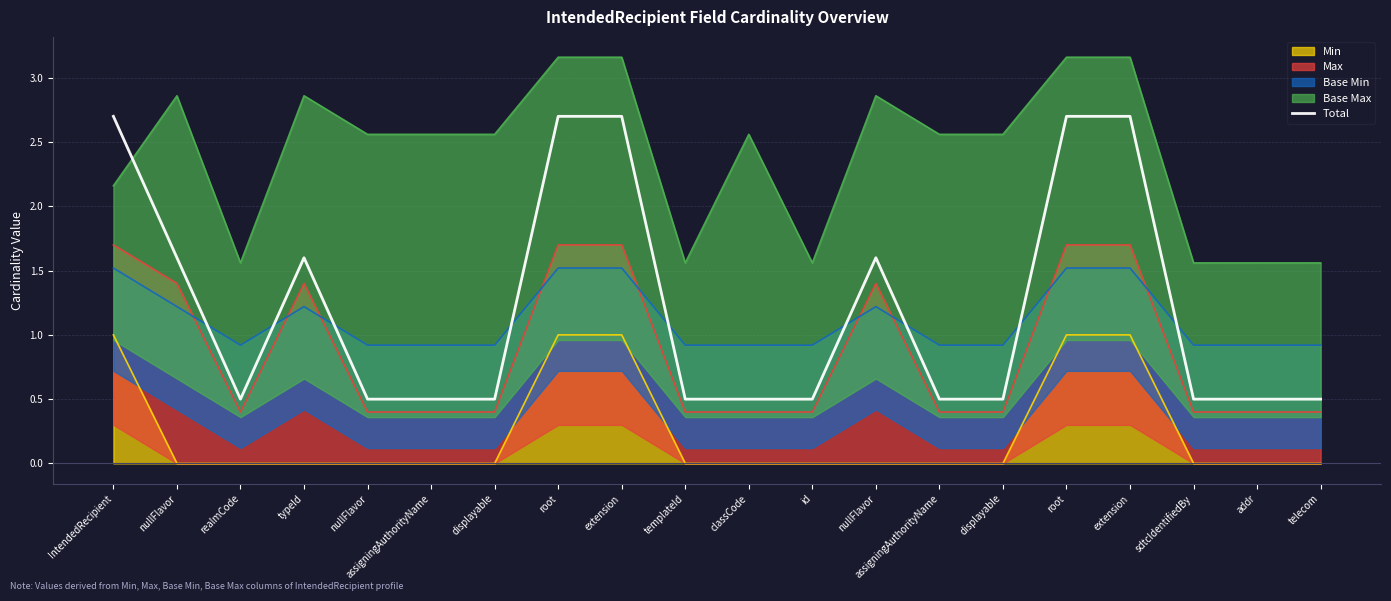

What is the label of the 20th point from the left?

telecom